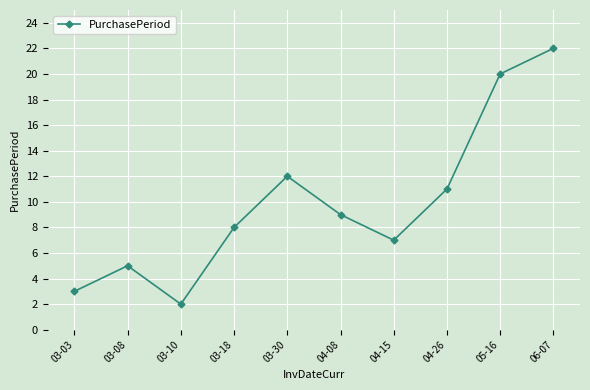

How many lines are shown in the chart?

1